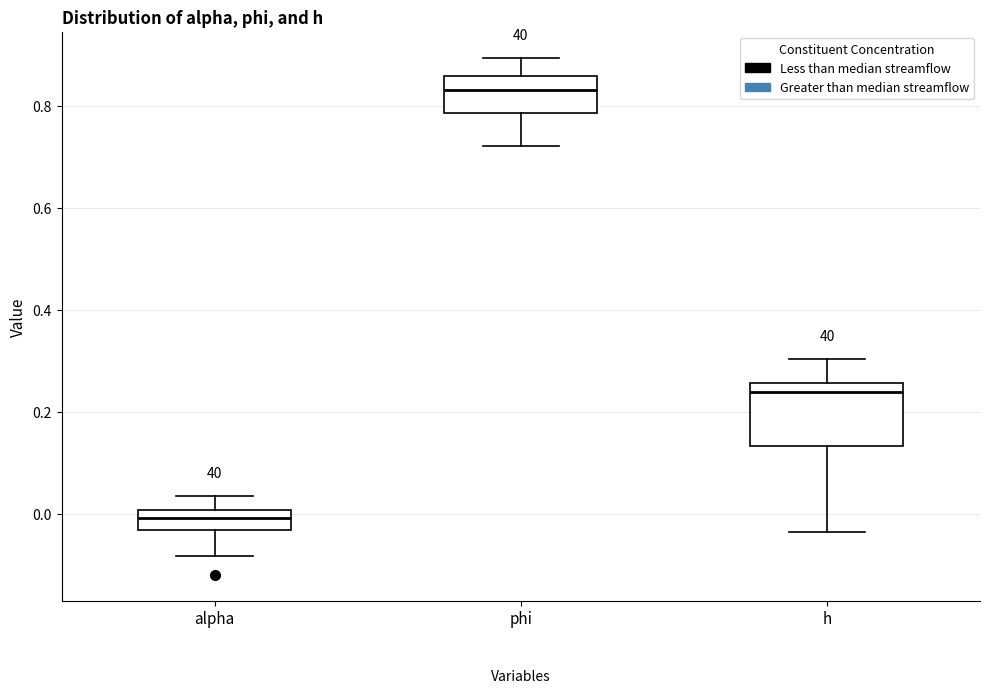

Reading left to right, transcribe this box plot: for each box, give where its median line is, the range the box spans, and where its two whiskers end, as read against the y-axis. The values are not printed on the chart, so give them approximately, as read against the axis.

alpha: median 0.00 (inside the box), box -0.04 to 0.00, whiskers -0.08 to 0.04
phi: median 0.84, box 0.78 to 0.86, whiskers 0.72 to 0.90
h: median 0.24, box 0.14 to 0.26, whiskers -0.04 to 0.30